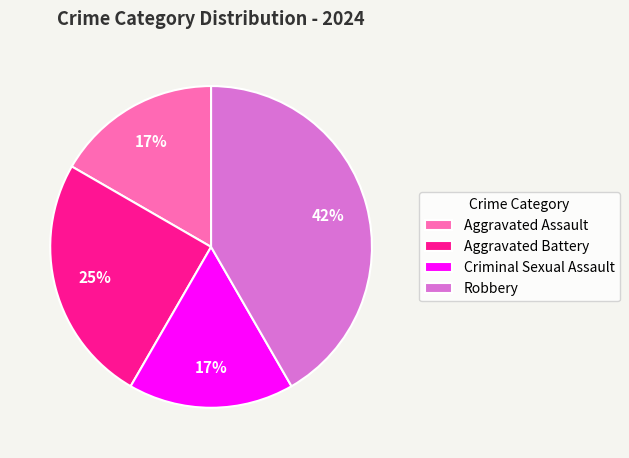

Does Criminal Sexual Assault account for over 50% of the chart?

No